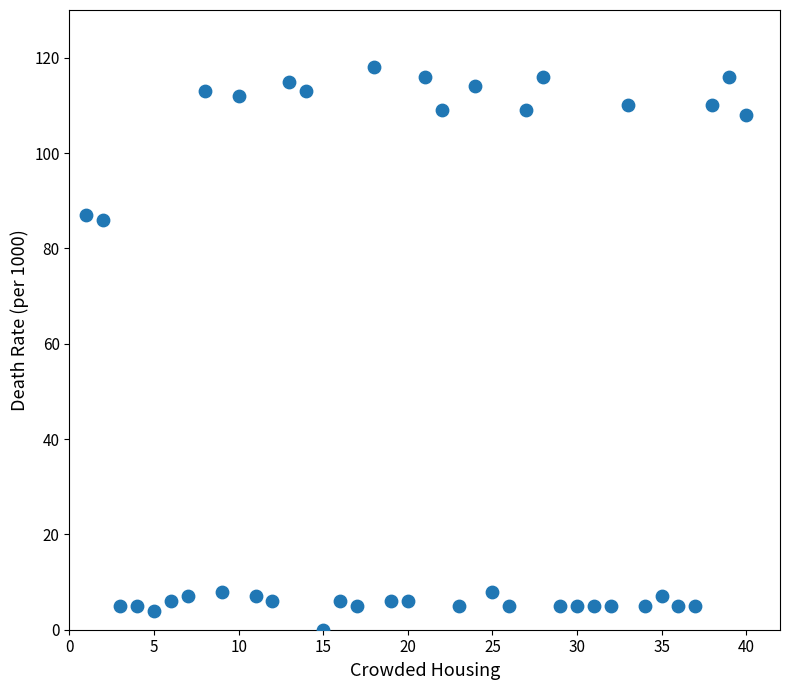

What is the range of X values (max minus min)?

39